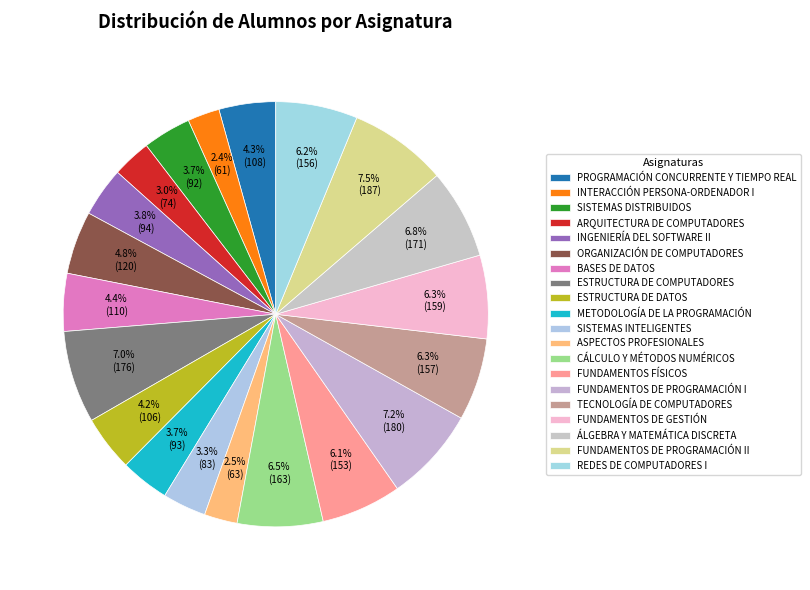

Which has a higher value, ESTRUCTURA DE COMPUTADORES or SISTEMAS INTELIGENTES?

ESTRUCTURA DE COMPUTADORES